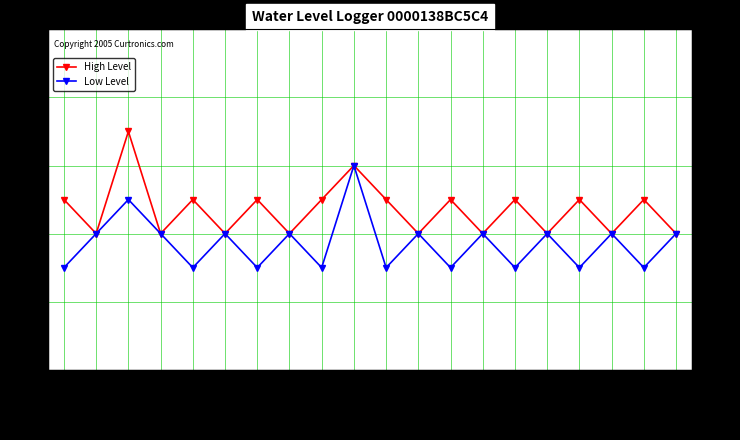

Which category has the lowest value in the Low Level series?

2015-01-27